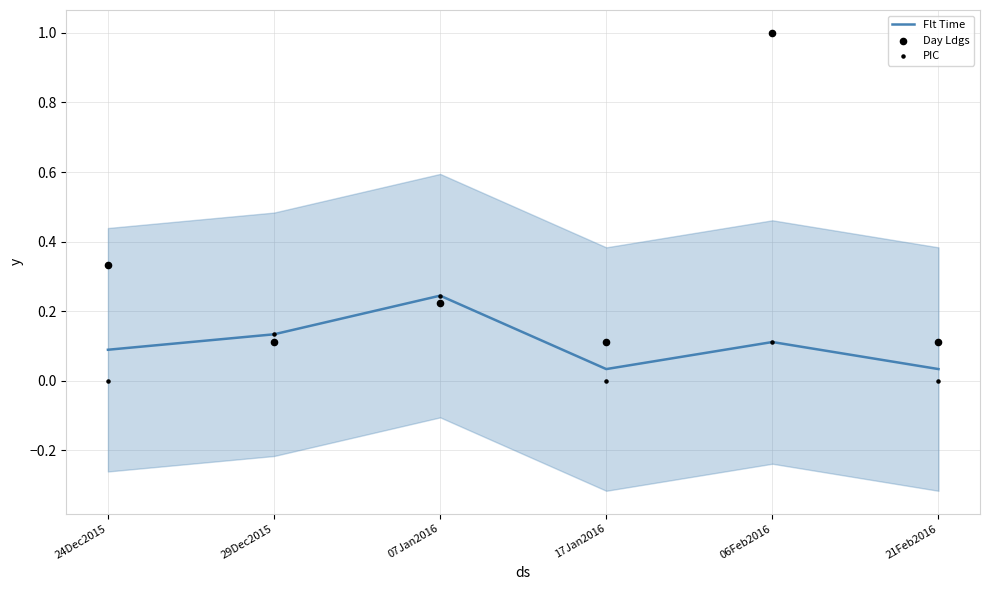

Which series reaches the maximum Y coordinate?

Day Ldgs